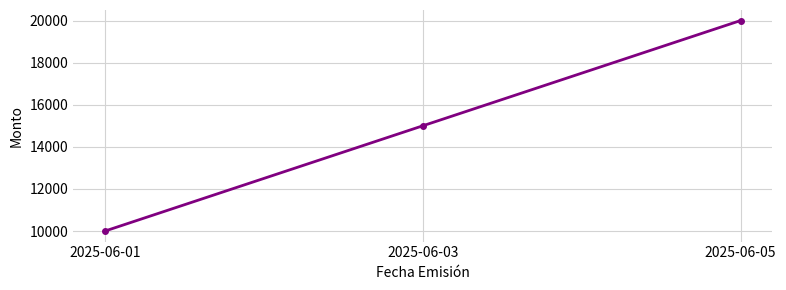

Count the number of data series in this chart.

1